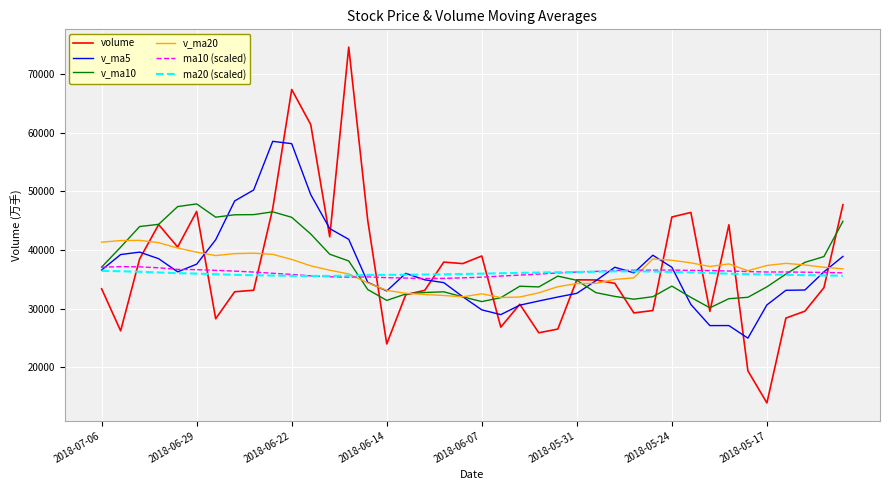

What is the minimum value for ma10 (scaled)?

35145.0